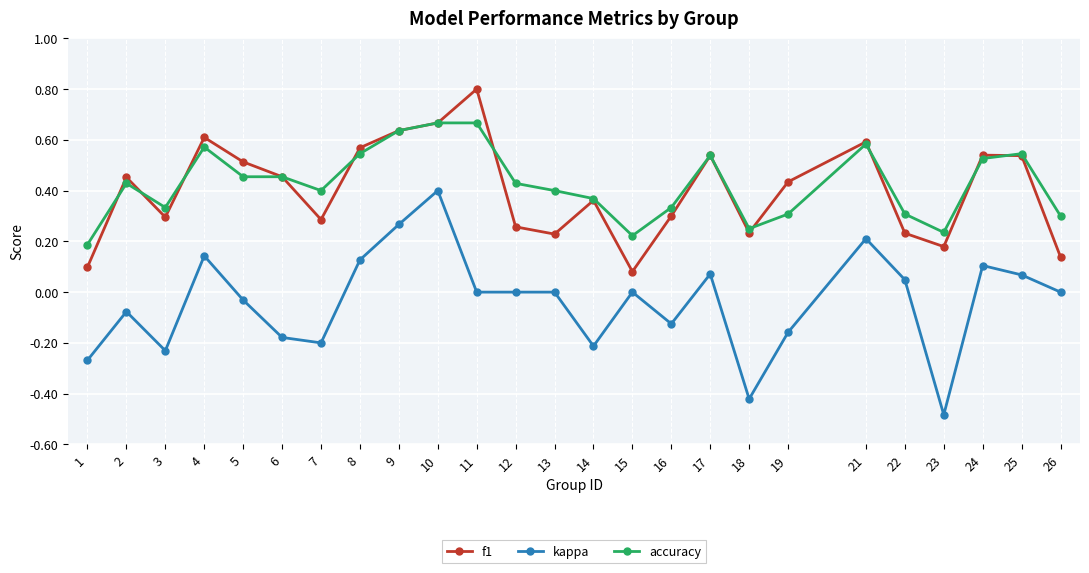

Which series has the largest total across all categories?

accuracy